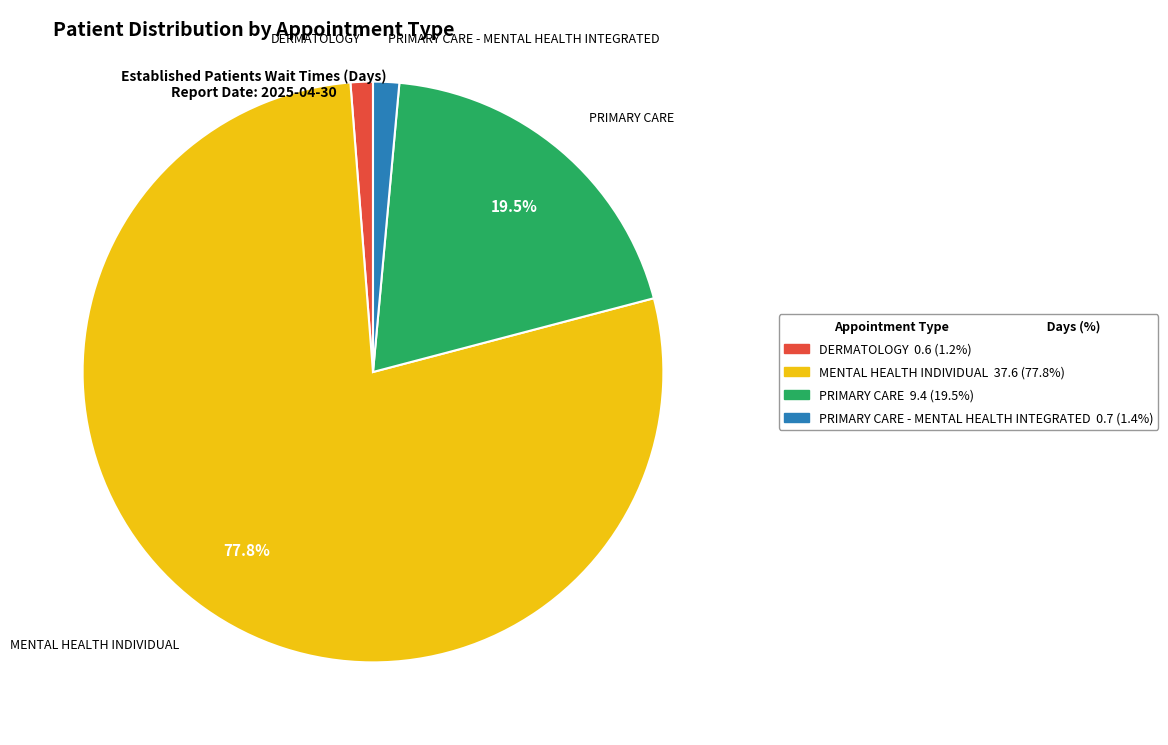

Is there any slice that represents more than half of the pie?

Yes